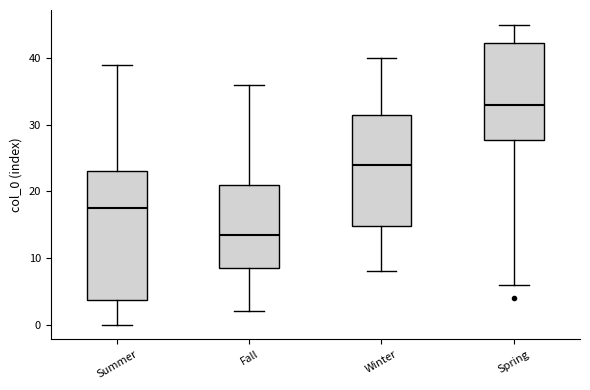

Which box is the tallest, from its lower edge to its upper edge?

Summer